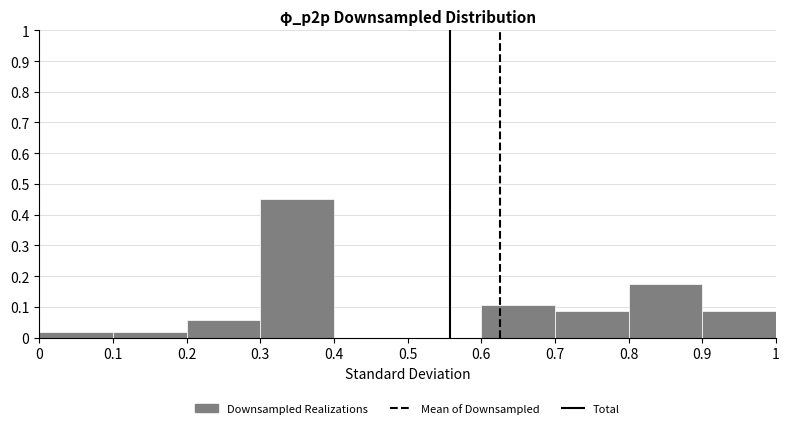

How tall is the bar that spans 0.2 to 0.3 on the x-axis? The values are not printed on the chart, so give them approximately, as read against the axis.

0.06